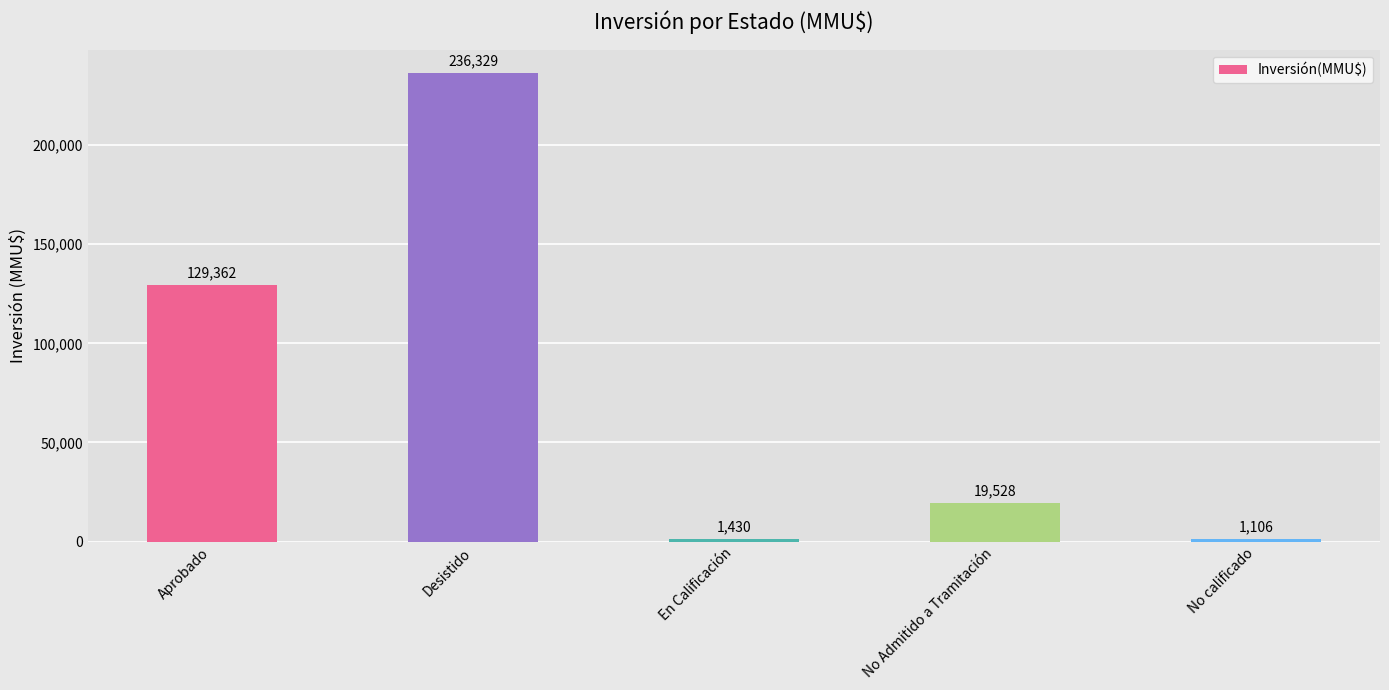

Which has a higher value, En Calificación or No calificado?

En Calificación